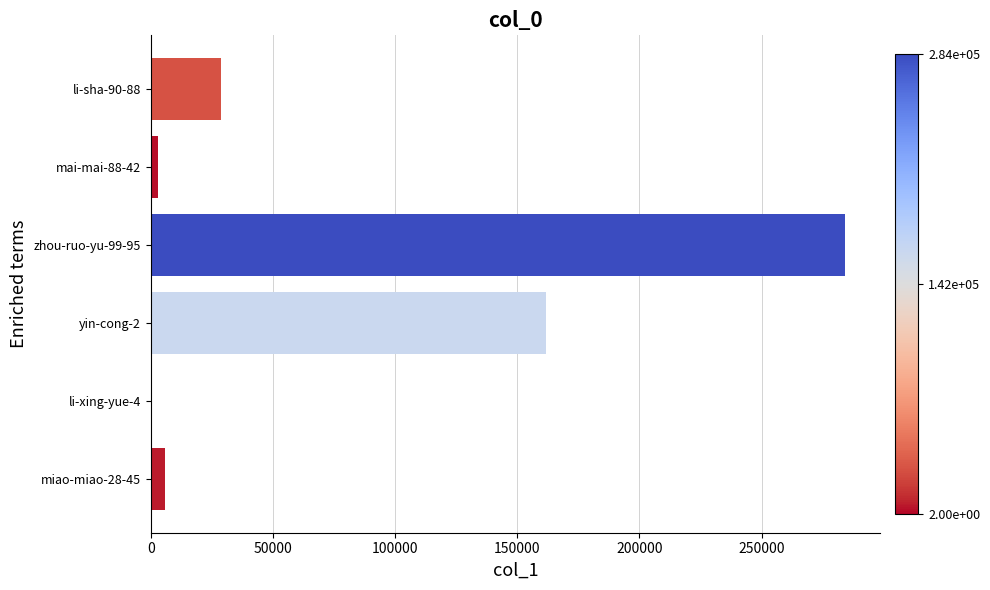

Which has a higher value, zhou-ruo-yu-99-95 or li-sha-90-88?

zhou-ruo-yu-99-95